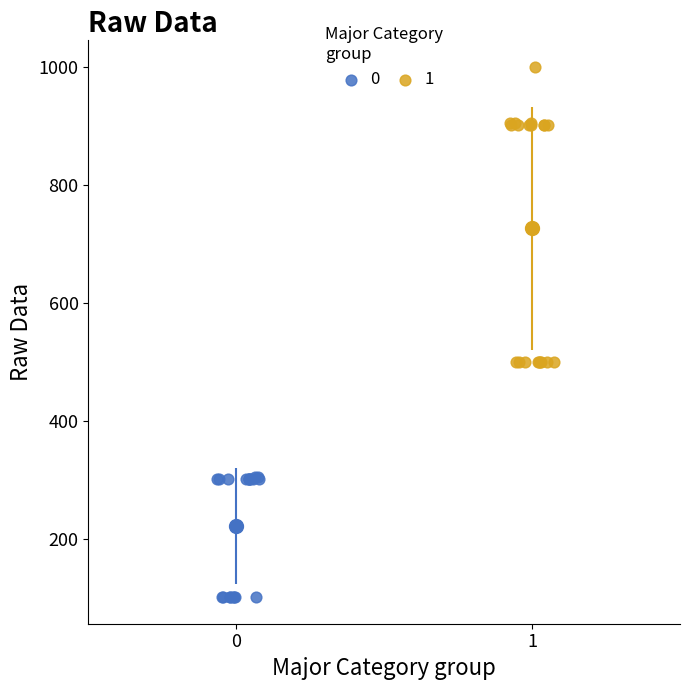

Which series contains the highest Y value?

1